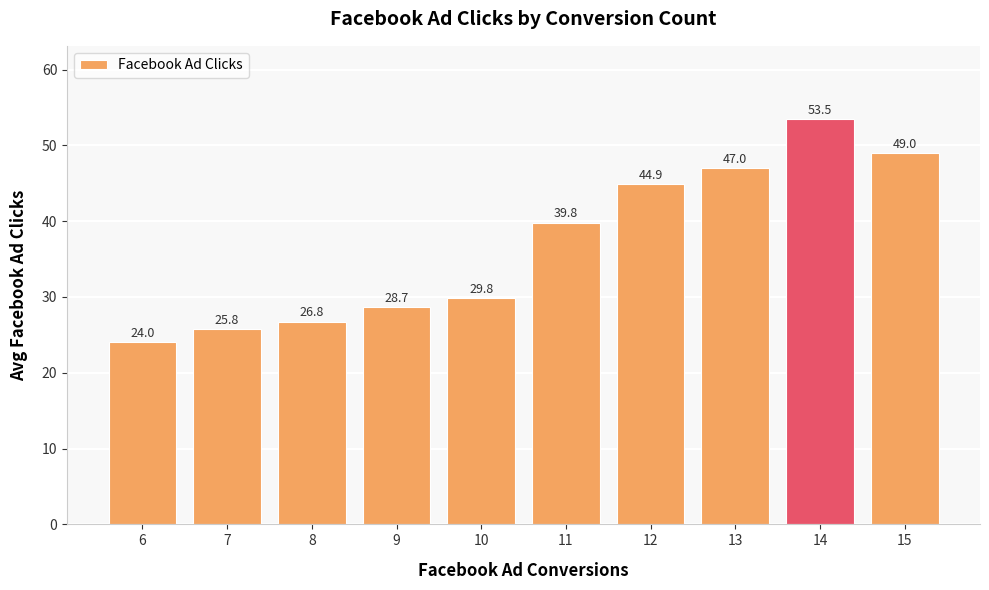

What is the minimum value shown in the chart?

24.0